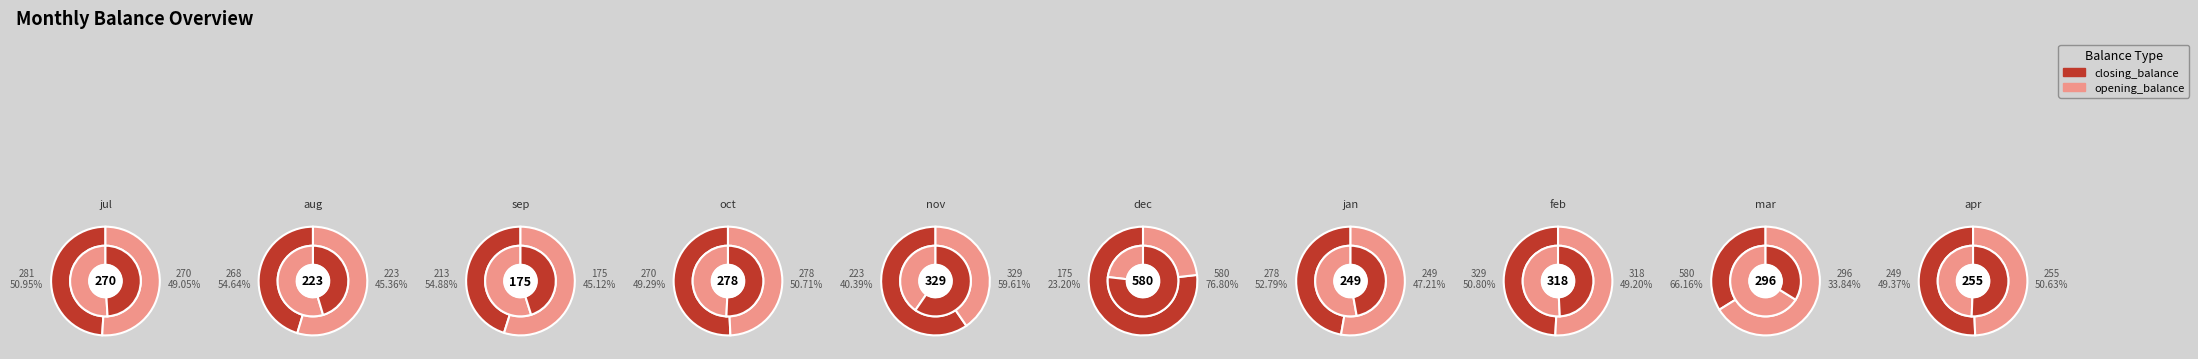

What is the spread (max minus min) of values at sep?

37.9